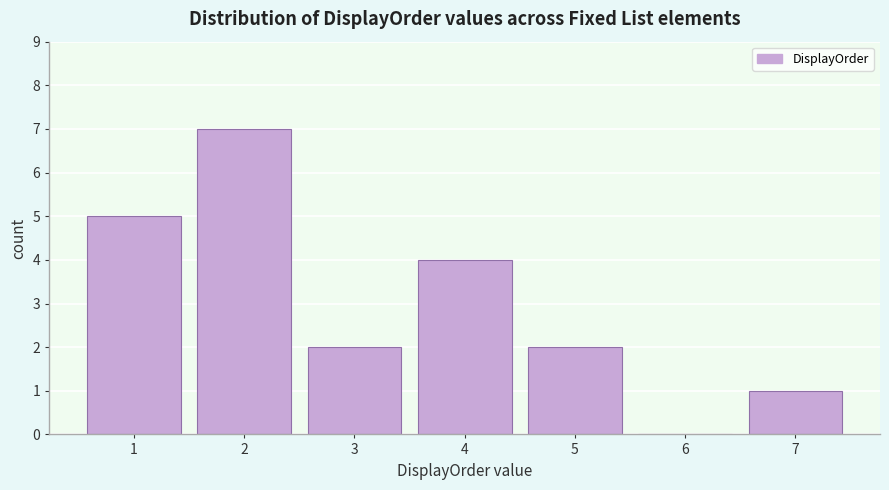

Over which range of the x-axis is the bar tallest?

1.5 to 2.5